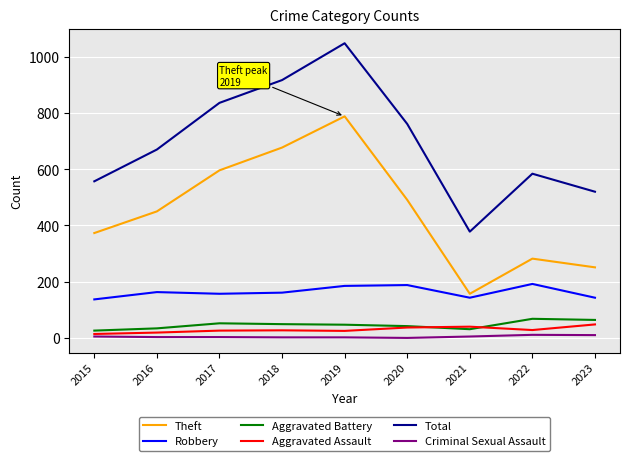

Between 2015 and 2018, which series saw the biggest shift?

Total